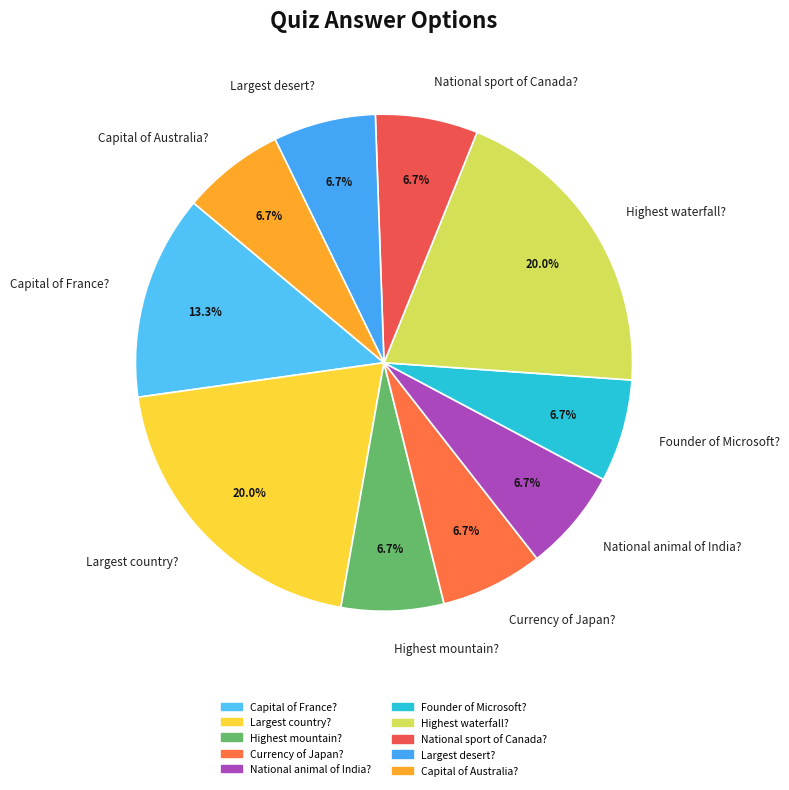

The Highest waterfall? slice represents 11% of the pie. True or false?

False